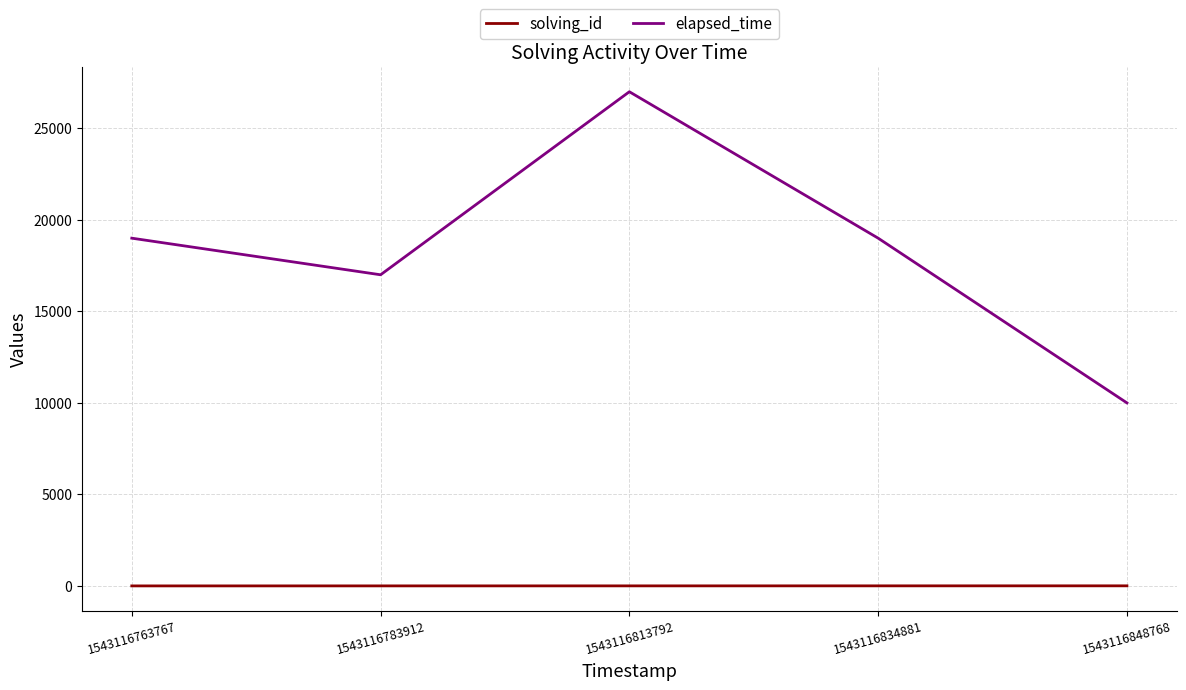

At which category does elapsed_time reach its first local peak?

1543116813792